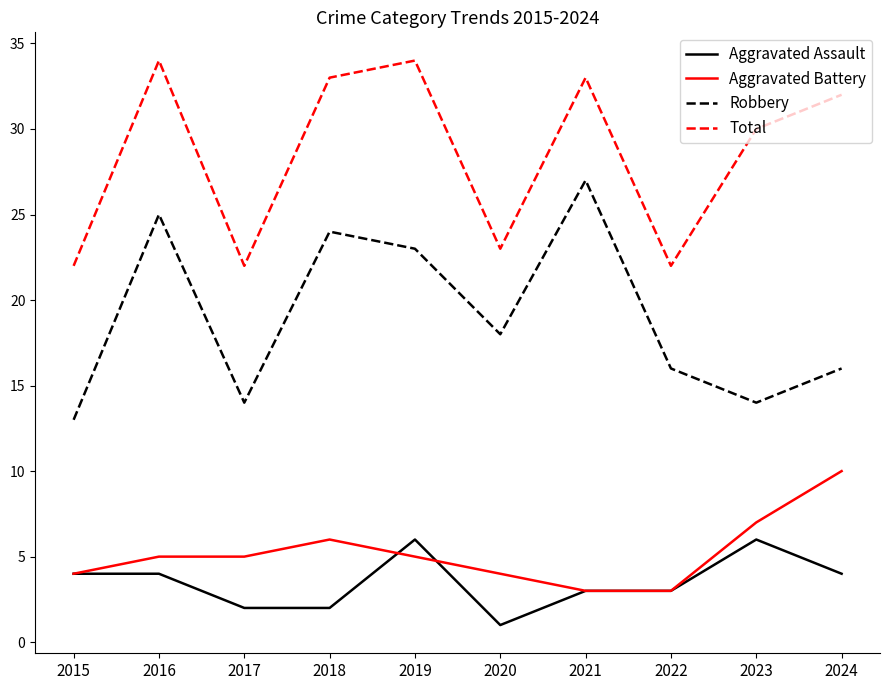

True or false: Robbery has a value of 25 at 2016.

True